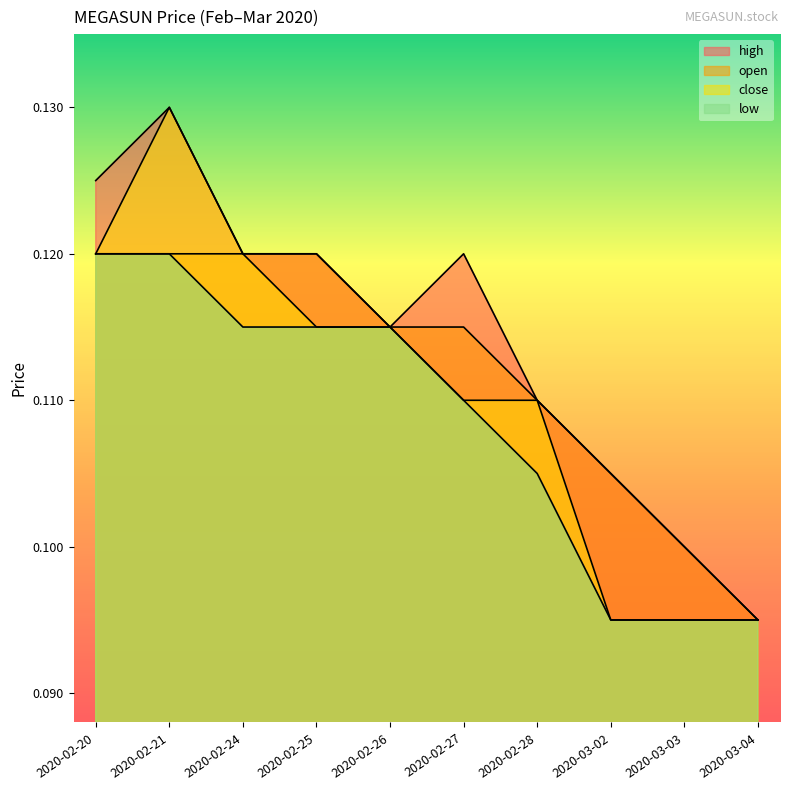

What are all the series names shown in the legend?

high, open, close, low